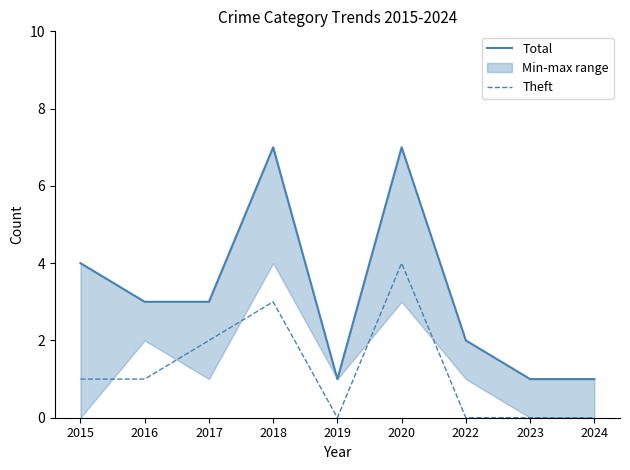

List the series in order of their peak value, highest first.

Total, Theft